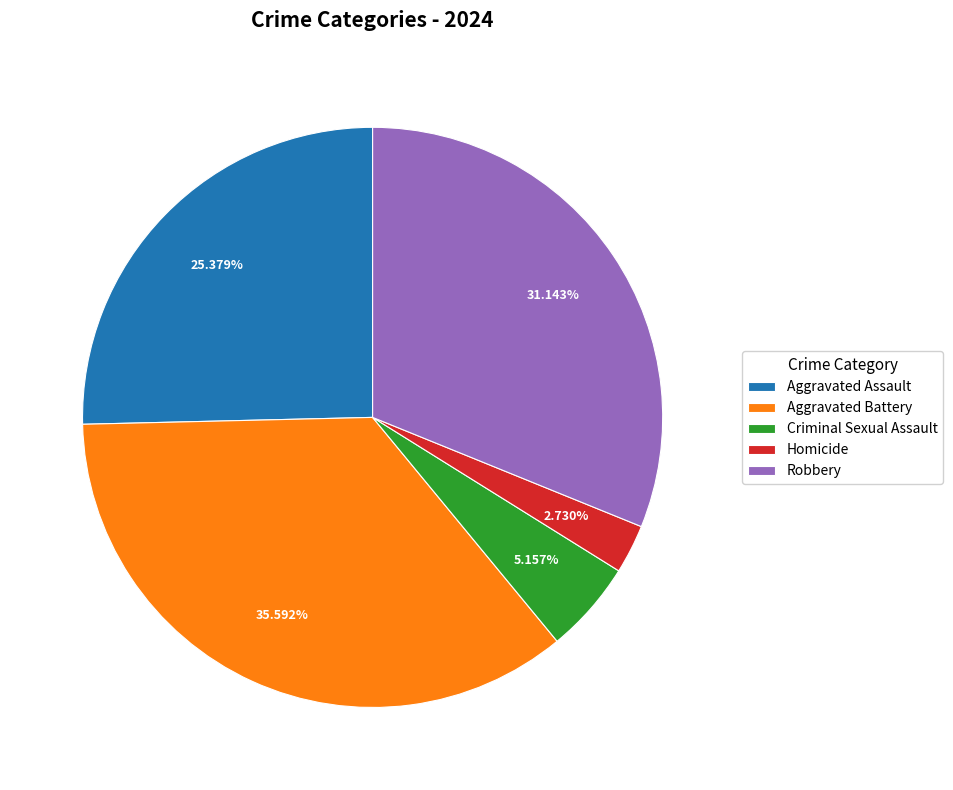

True or false: Homicide accounts for 3% of the total.

True